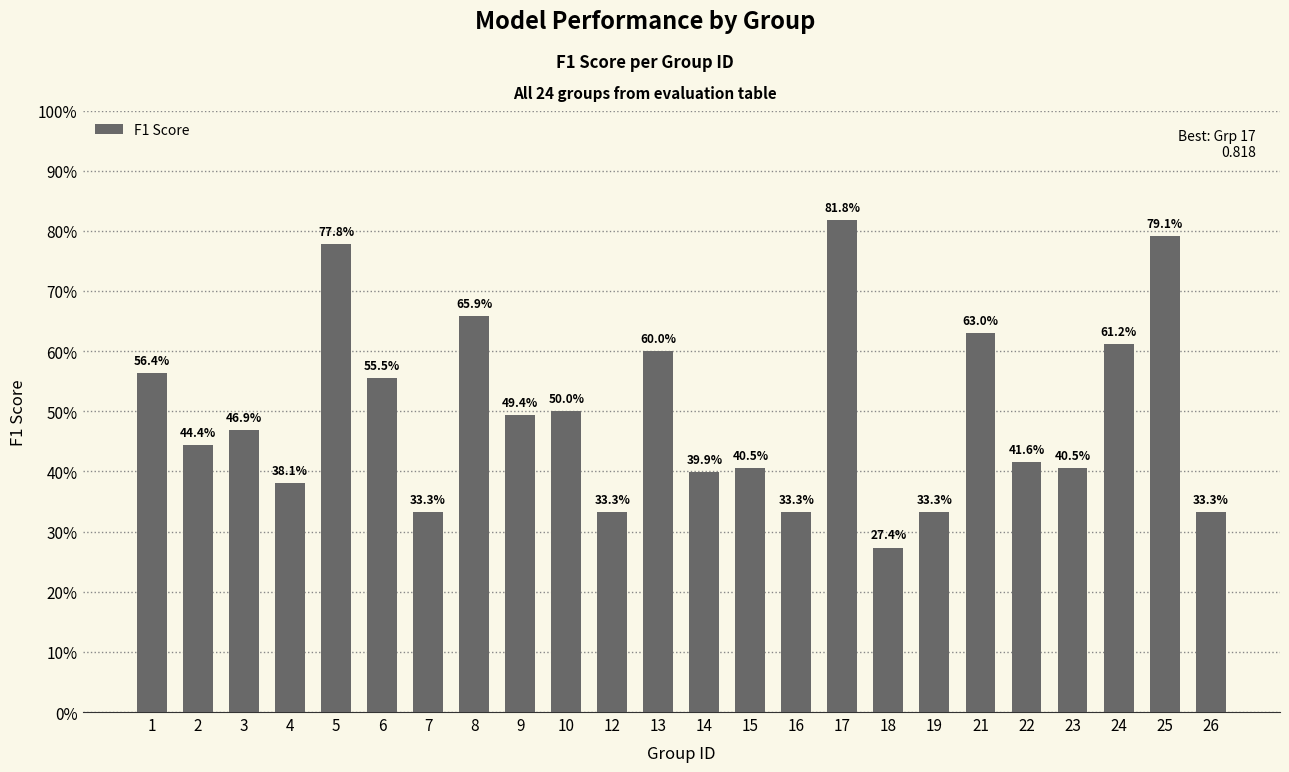

Reading left to right, extract all data points from this chart.

1=0.6	2=0.4	3=0.5	4=0.4	5=0.8	6=0.6	7=0.3	8=0.7	9=0.5	10=0.5	12=0.3	13=0.6	14=0.4	15=0.4	16=0.3	17=0.8	18=0.3	19=0.3	21=0.6	22=0.4	23=0.4	24=0.6	25=0.8	26=0.3